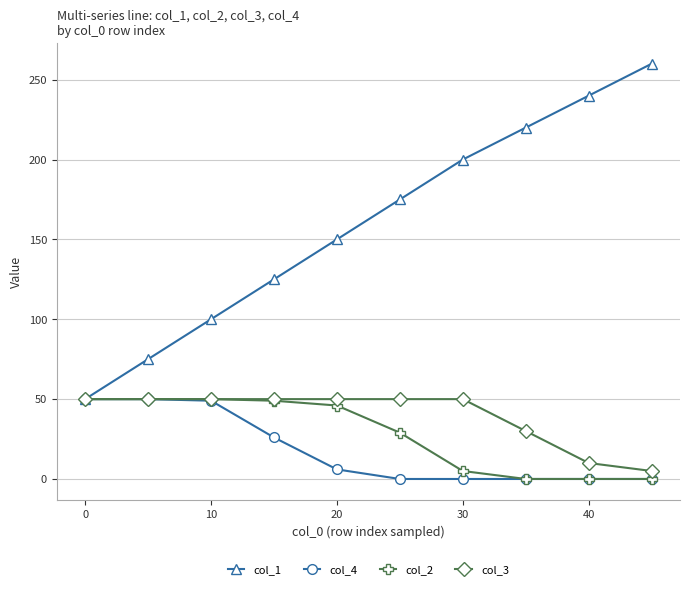

Which series has the largest range (max minus min)?

col_1